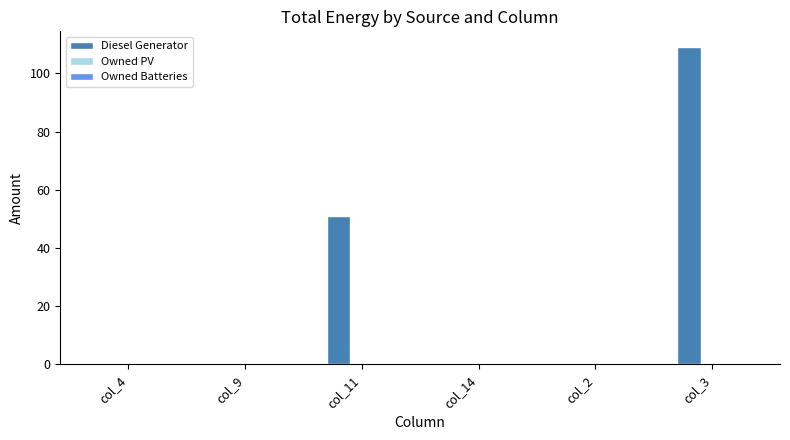

How many series are shown in this chart?

1